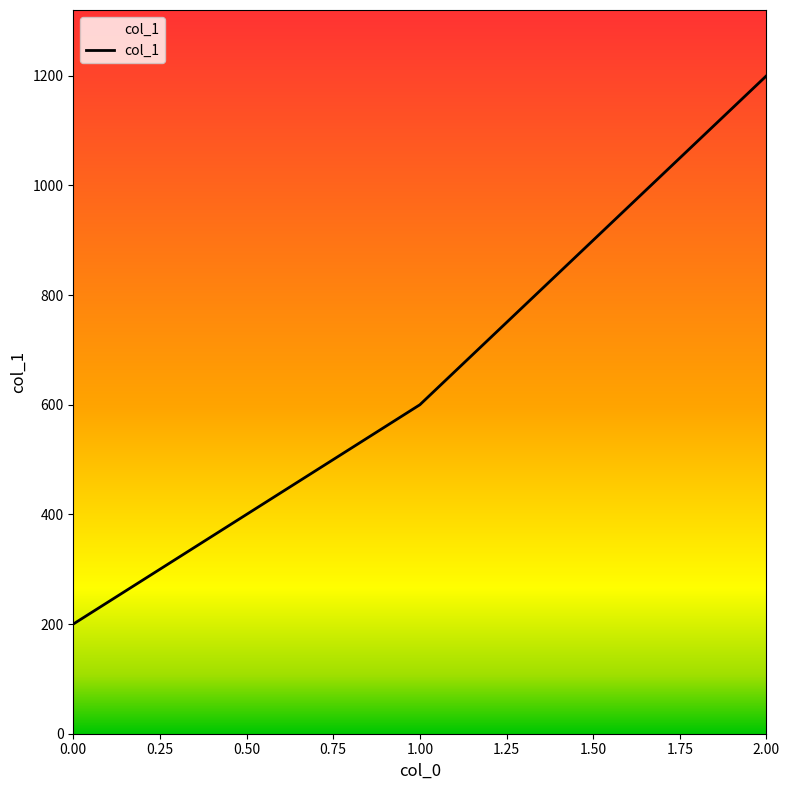

What is the difference between the maximum and second lowest values?

600